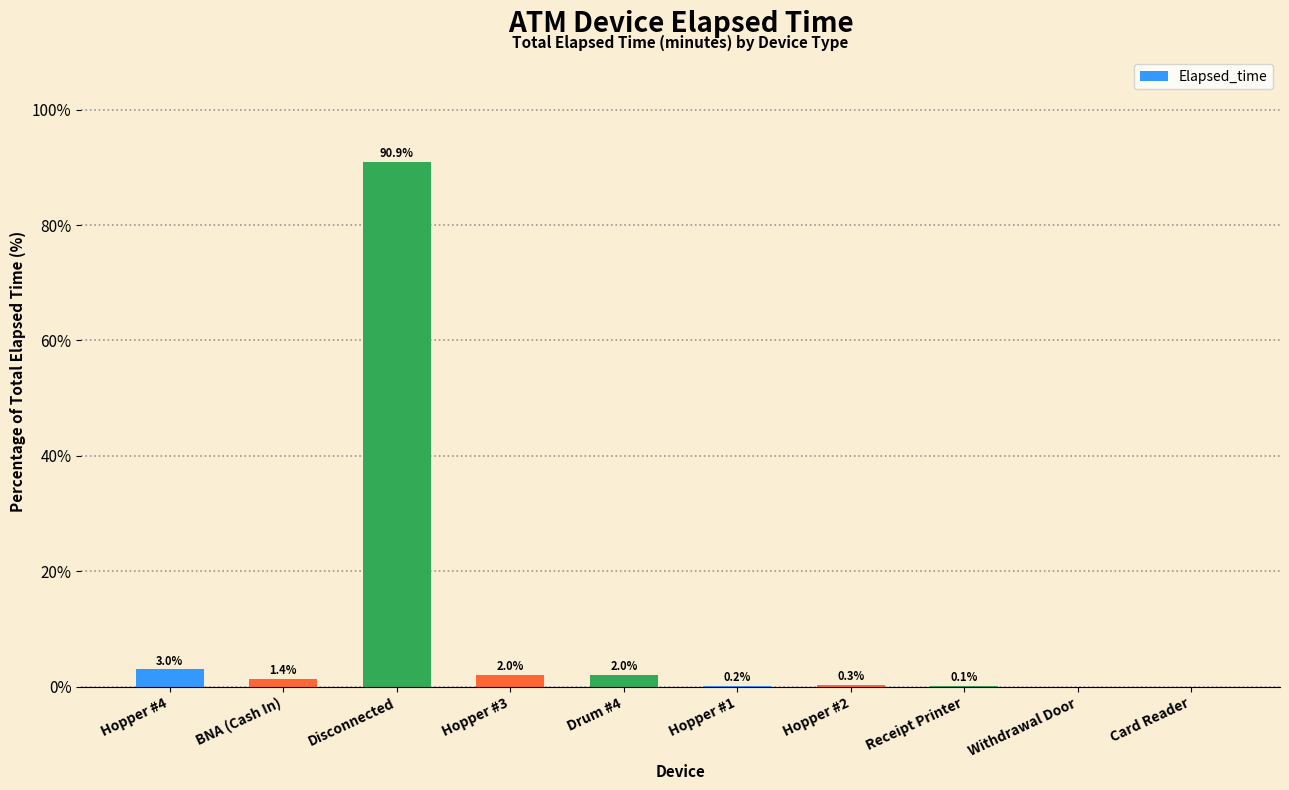

What is the sum of the values at Hopper #4 and Hopper #3?

5.0